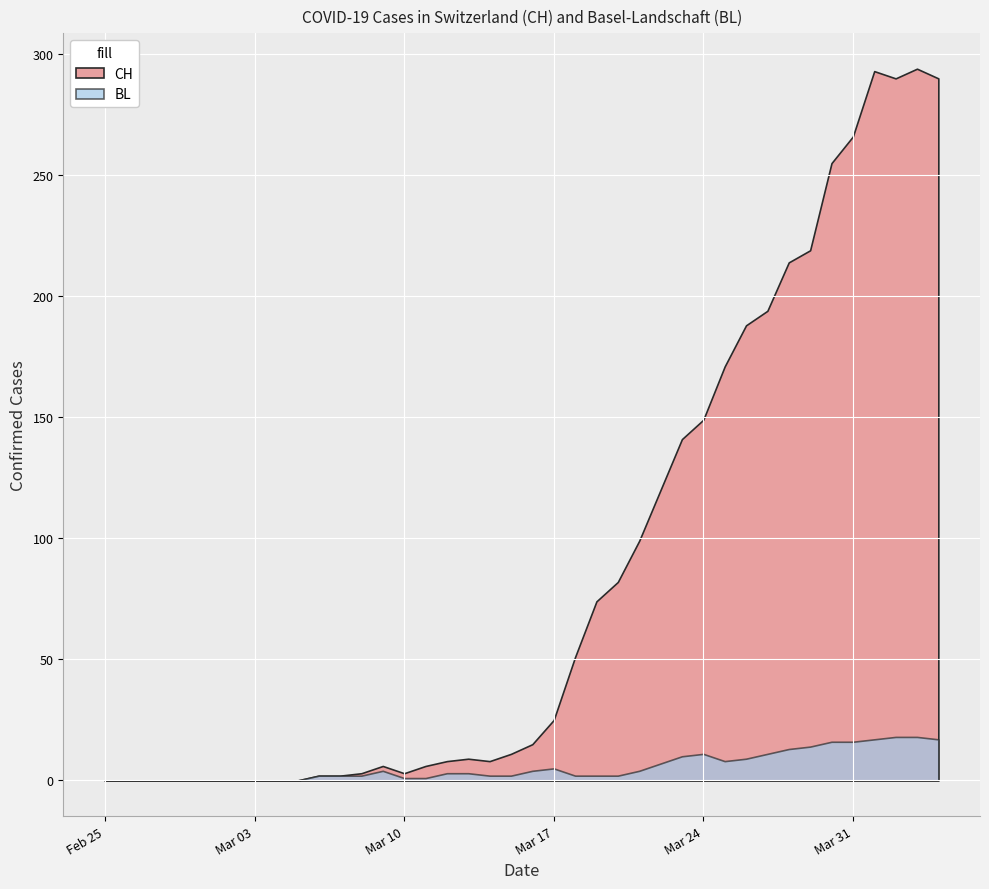

What is the total value across all series at 2020-03-10?

4